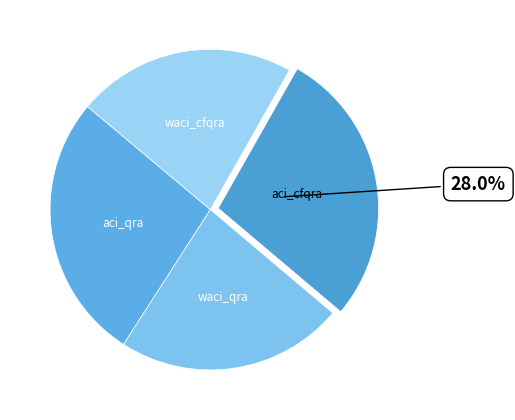

Approximately how many times larger is the value at aci_cfqra compared to waci_cfqra?

1.3